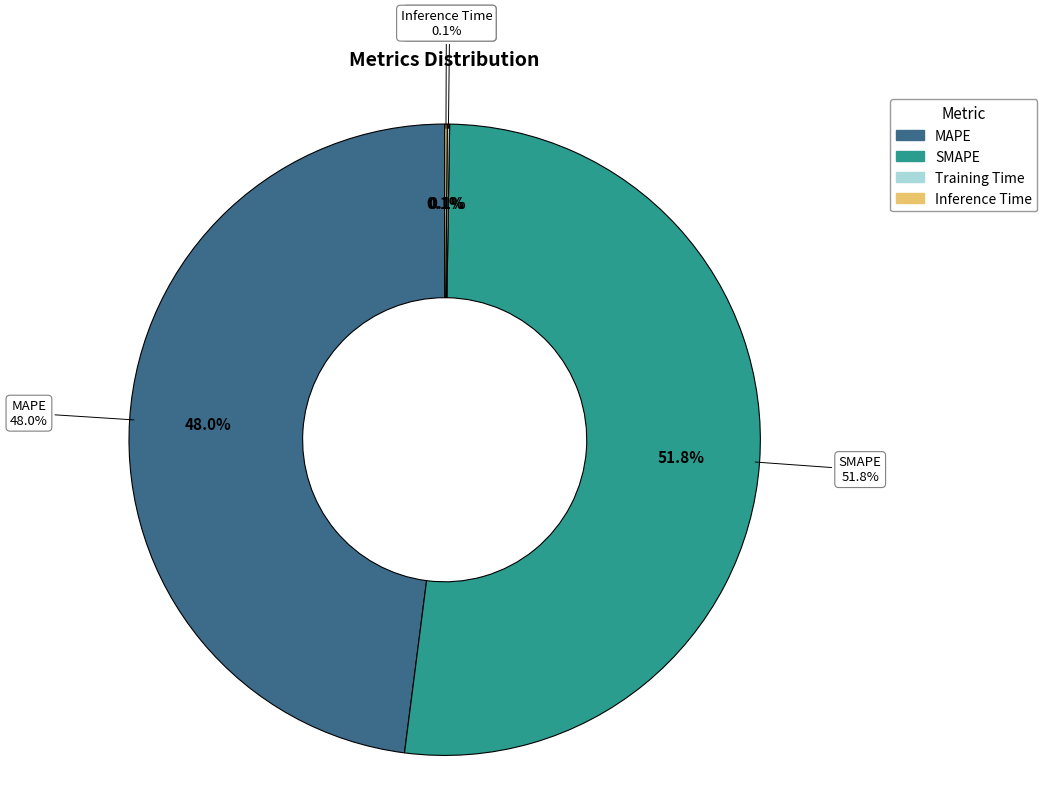

To the nearest percent, what is the average slice percentage?

25%